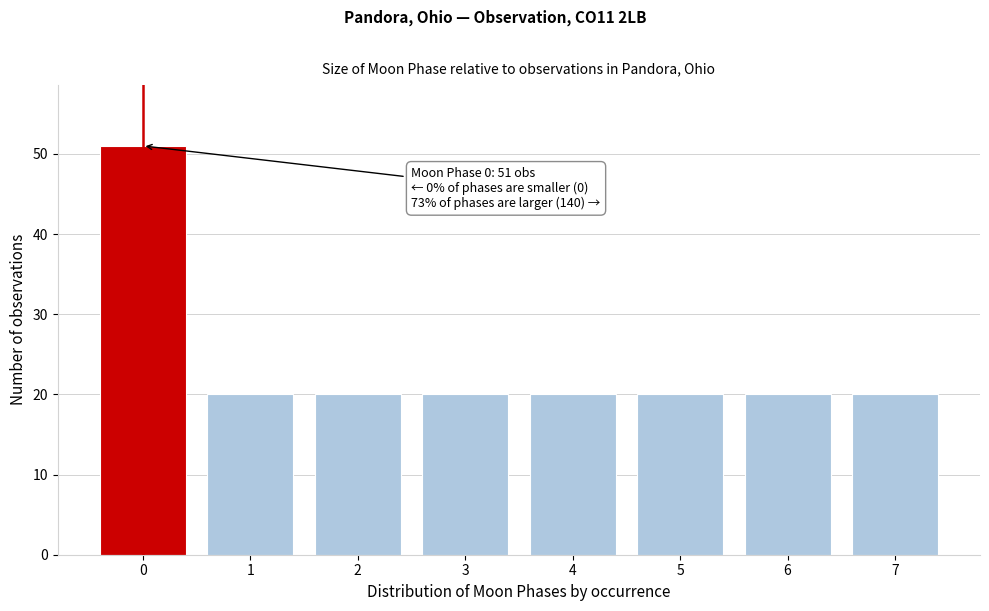

Reading left to right, extract all data points from this chart.

51	20	20	20	20	20	20	20